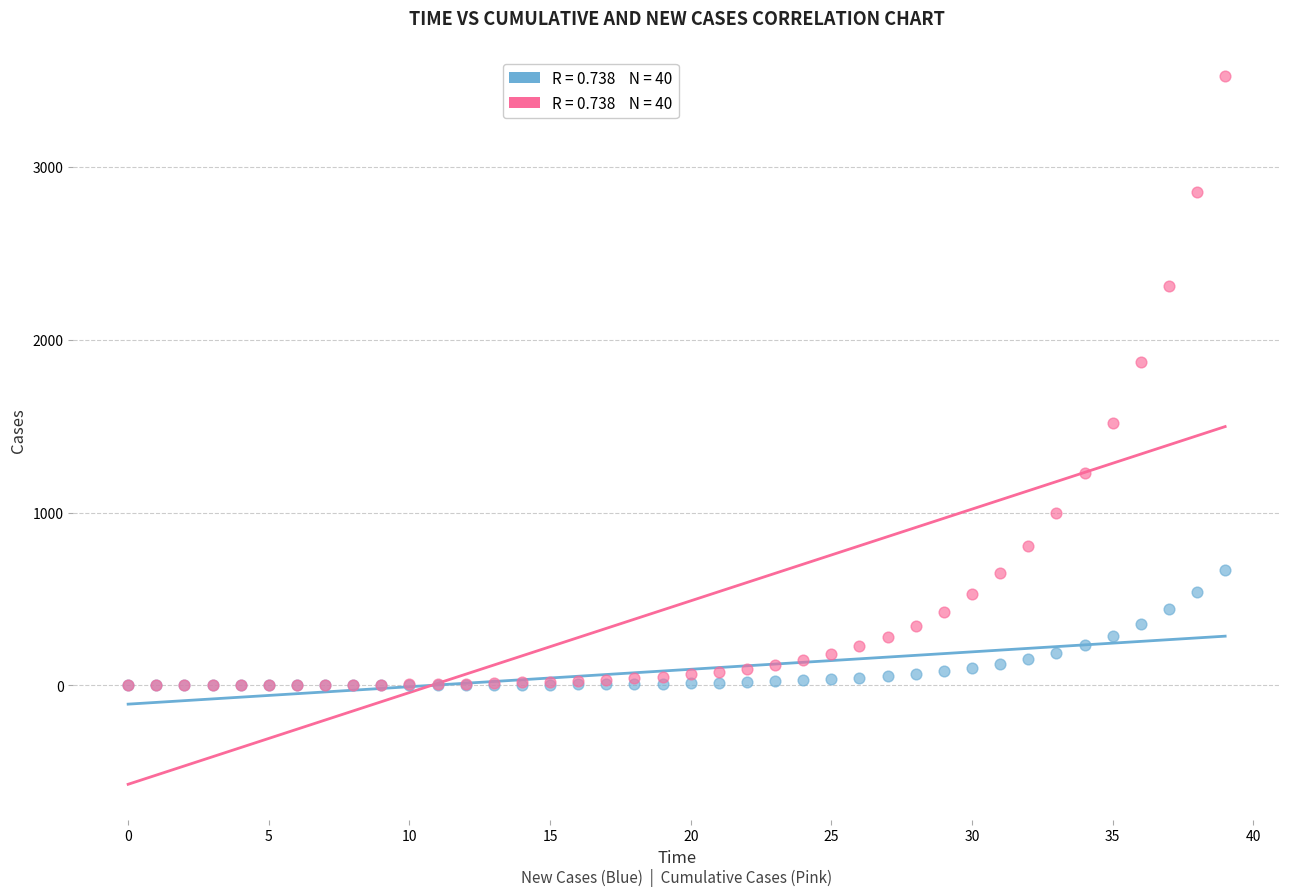

Across all series, what Y value is closest to 1762?

1873.2